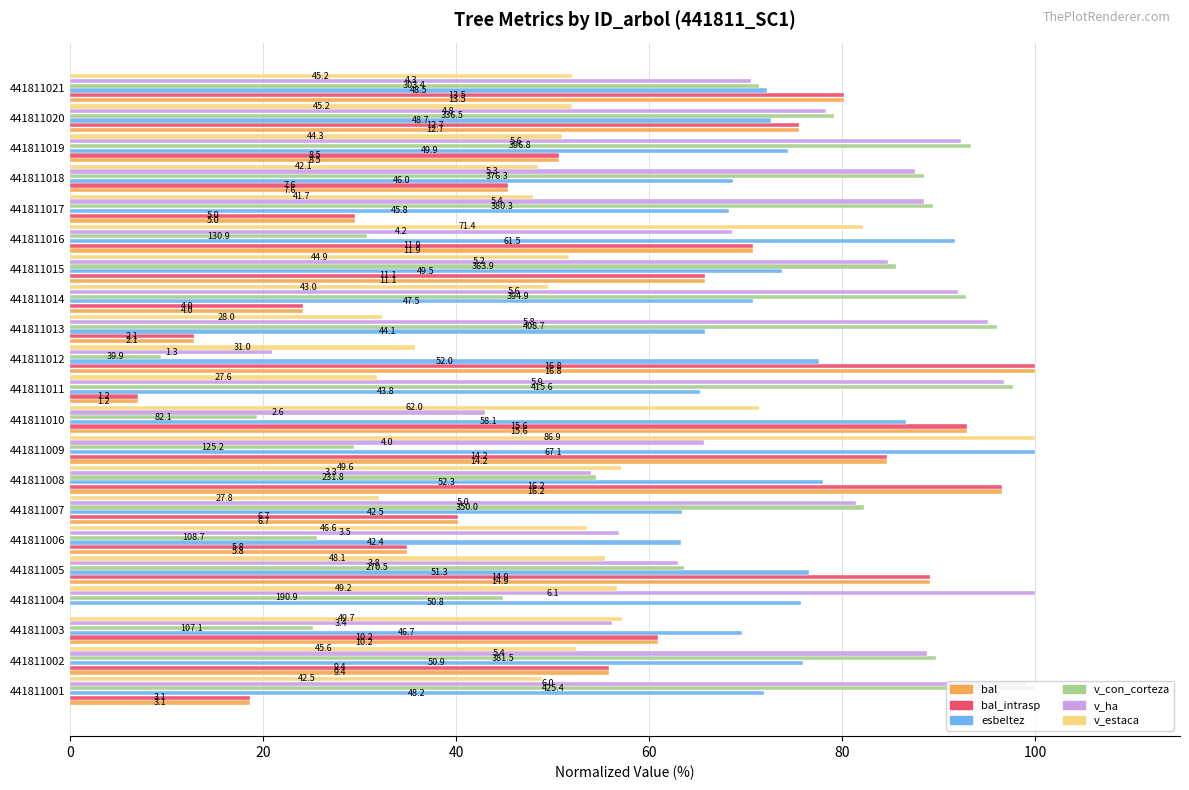

What are all the series names shown in the legend?

bal, bal_intrasp, esbeltez, v_con_corteza, v_ha, v_estaca